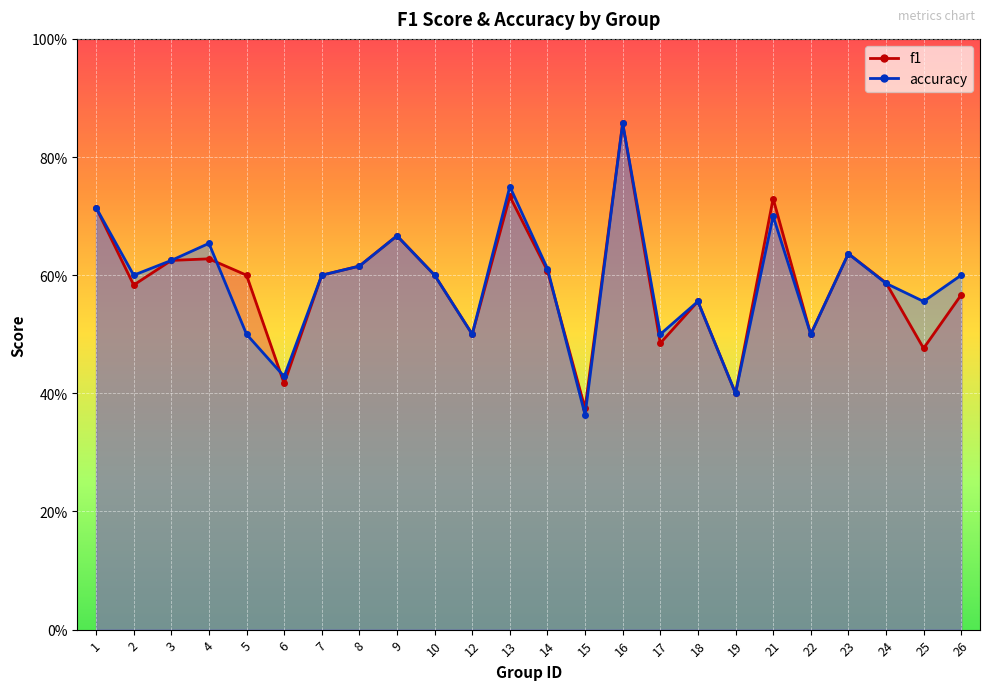

How many lines are shown in the chart?

2